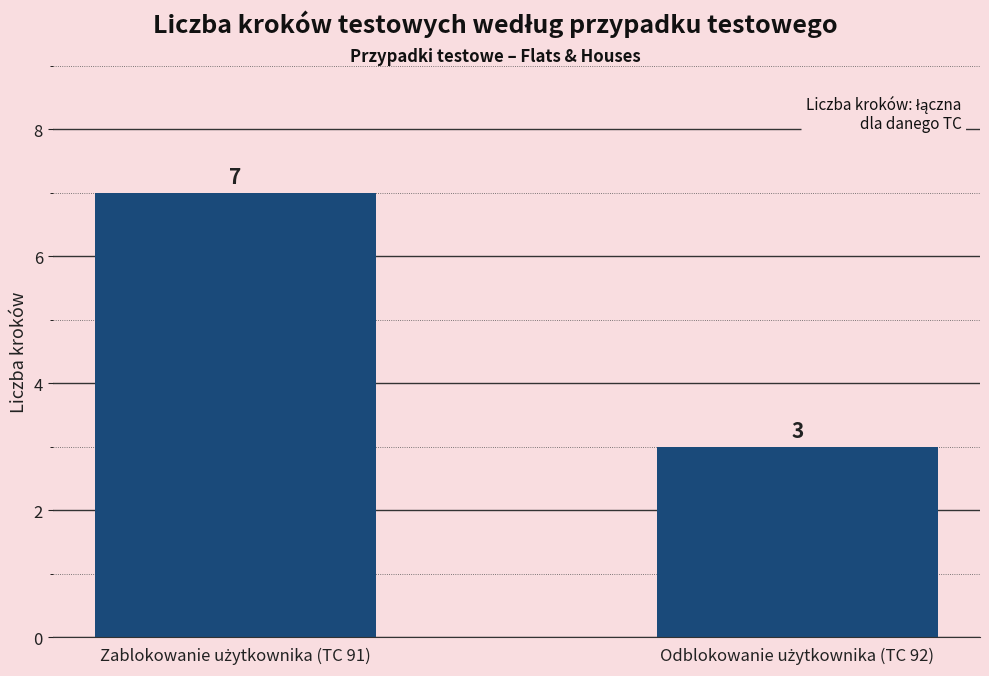

What is the average value?

5